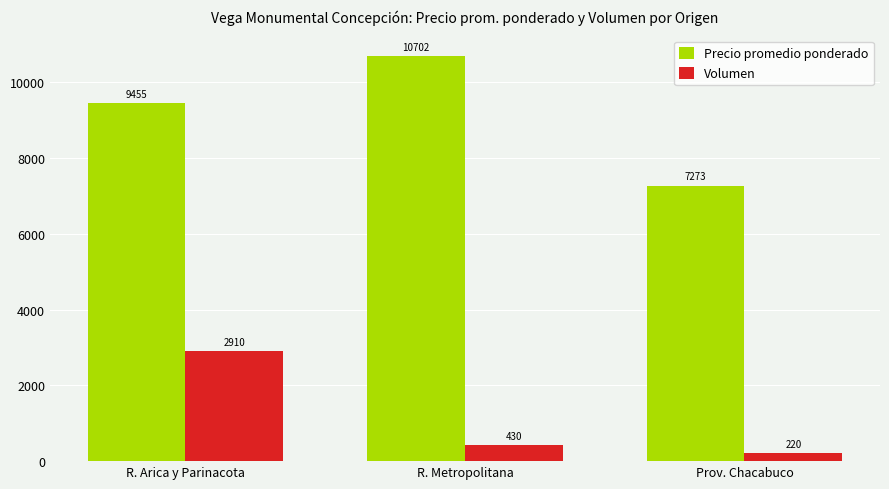

The Volumen series shows 1522 at R. Arica y Parinacota. True or false?

False